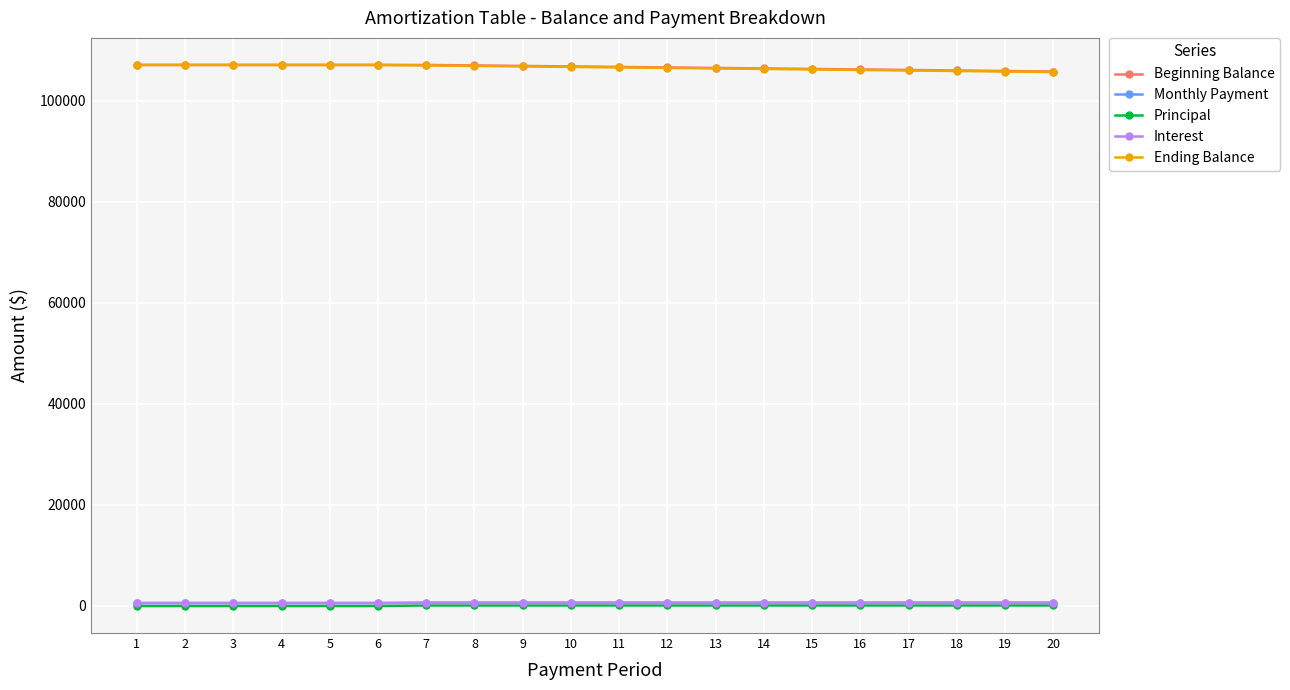

Where does the Beginning Balance series first go above 106807?

1